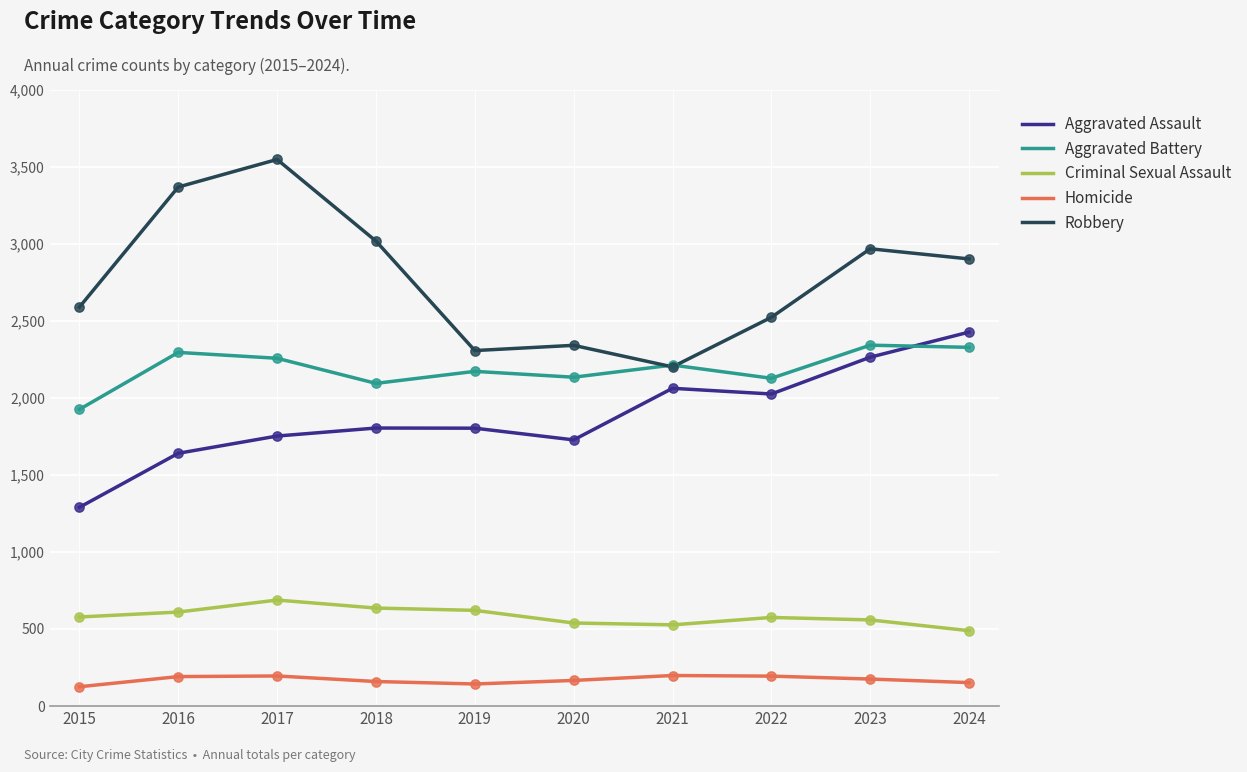

What are all the series names shown in the legend?

Aggravated Assault, Aggravated Battery, Criminal Sexual Assault, Homicide, Robbery